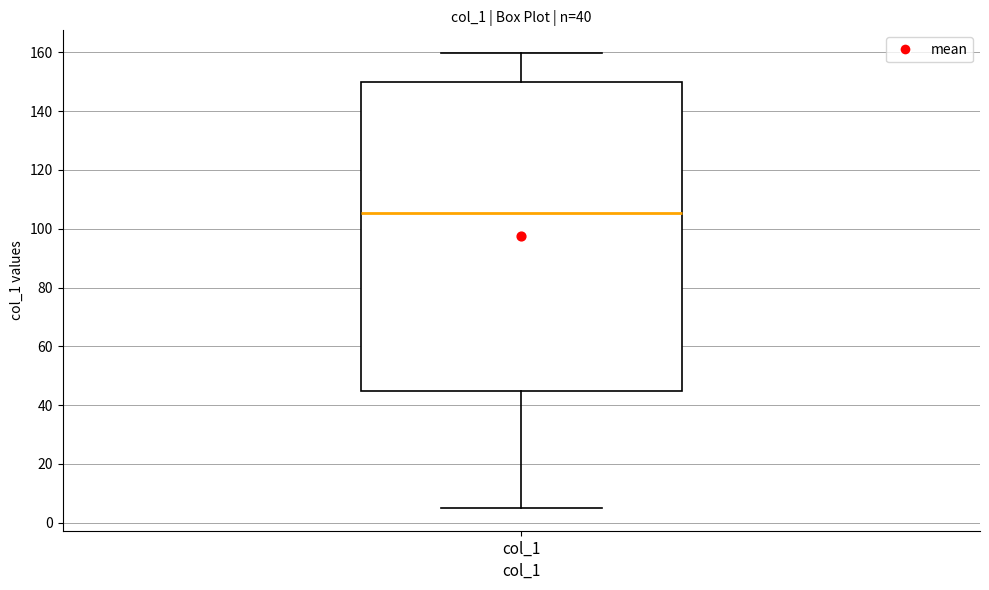

Read this box plot against the y-axis: the position of the median line, the range covered by the box, and the ends of both whiskers. The values are not printed on the chart, so give them approximately, as read against the axis.

median 106, box 44 to 150, whiskers 6 to 160